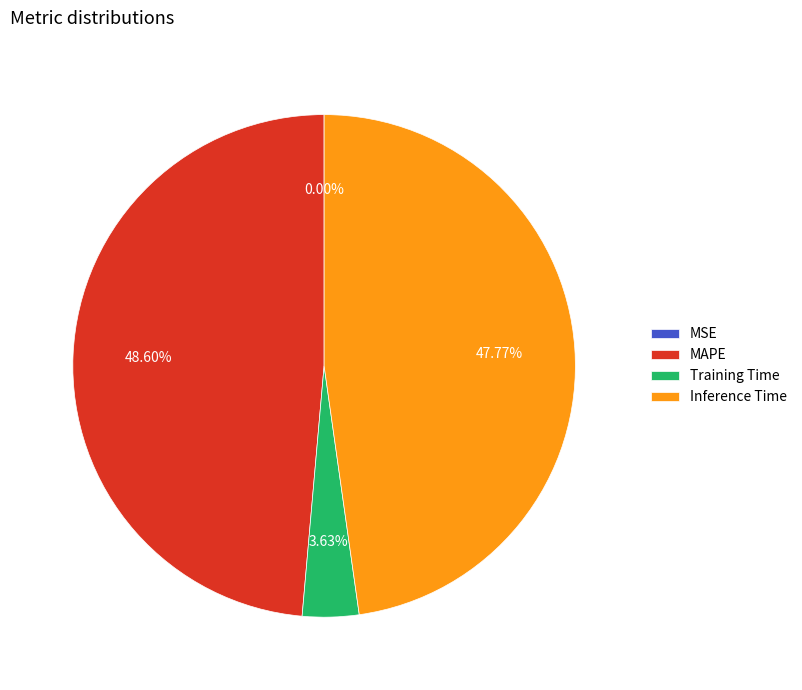

Is there a majority slice in this chart?

No